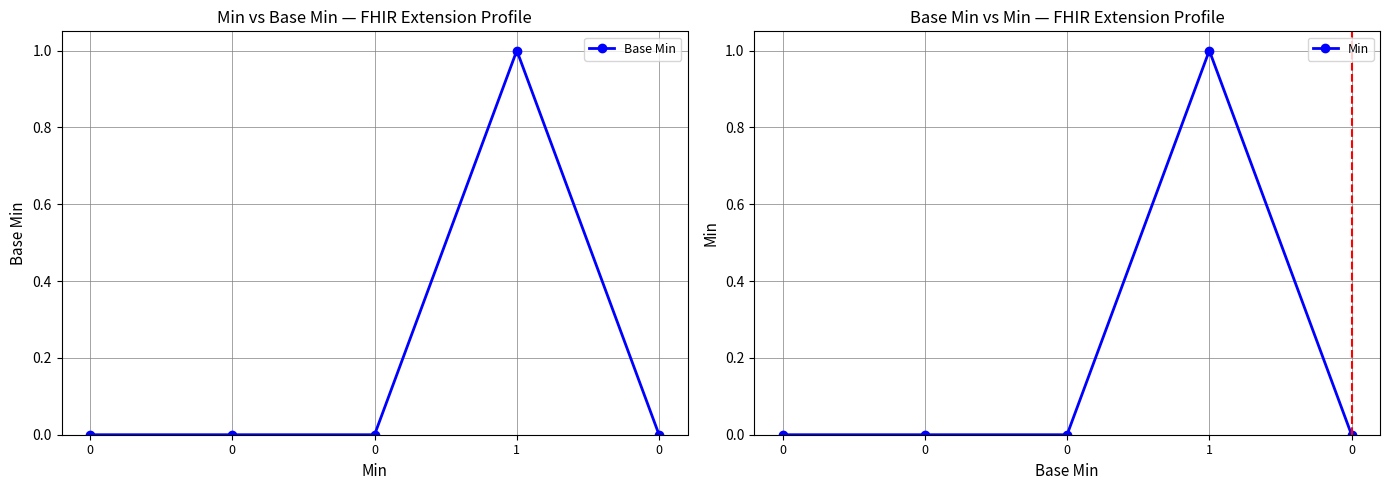

At which category is the sum across all series the highest?

1